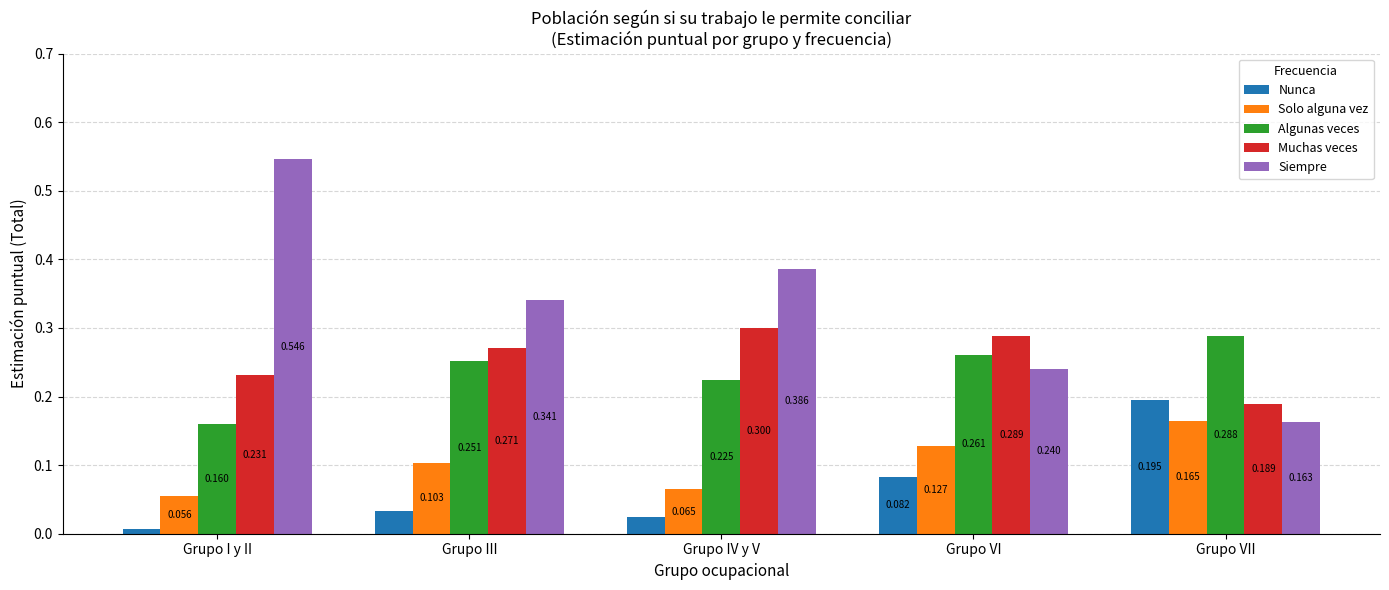

At which label does Solo alguna vez reach its peak?

Grupo VII